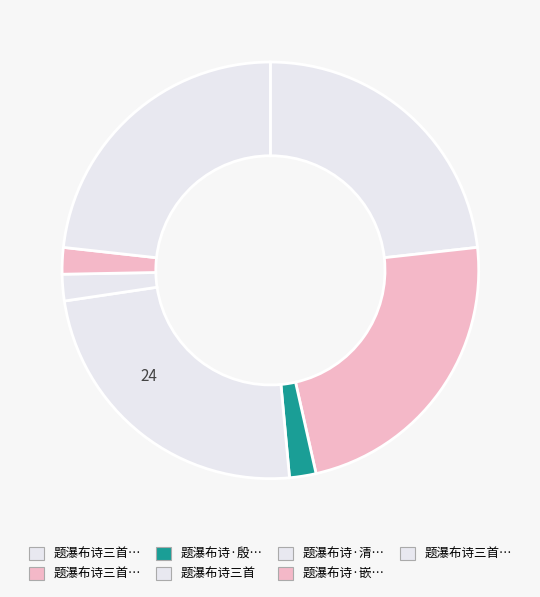

How many slices are in this pie chart?

7